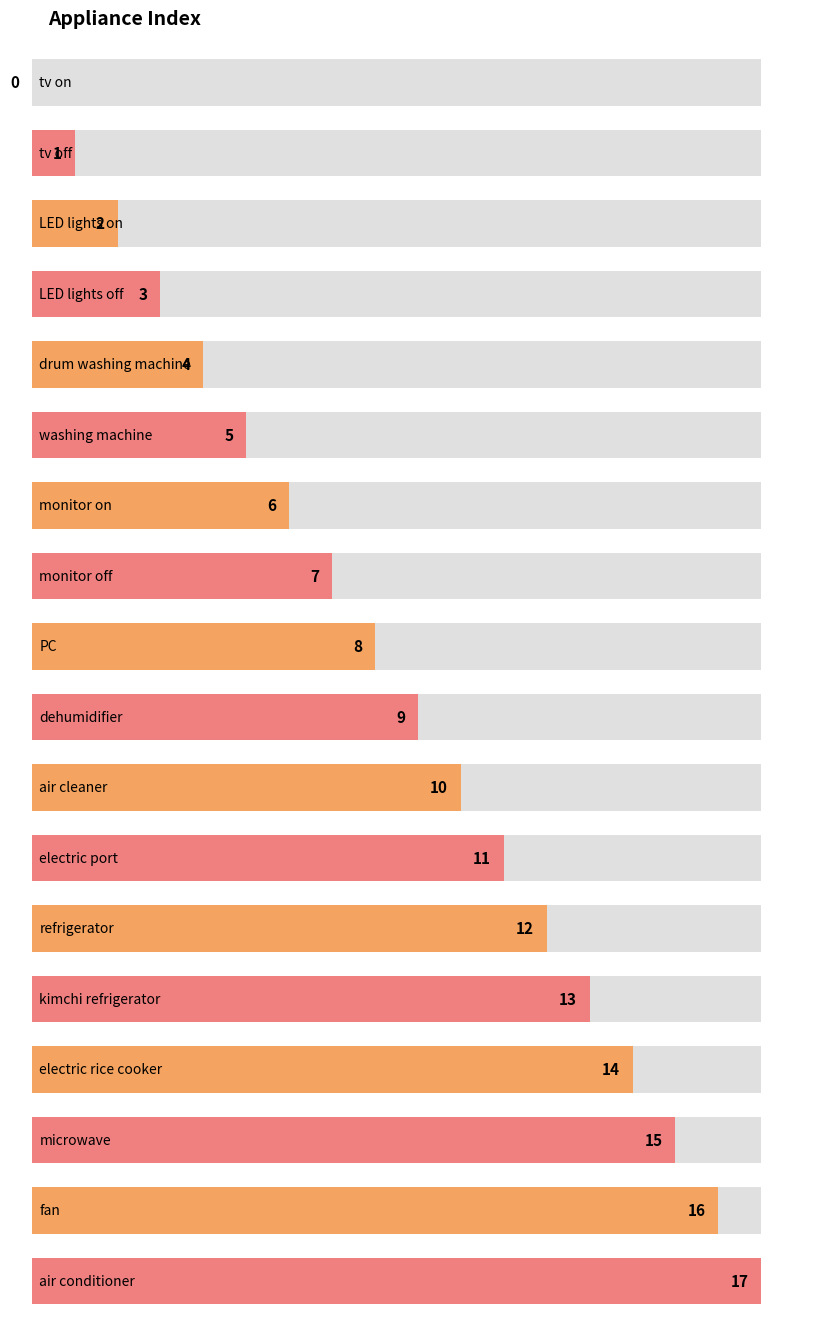

Reading left to right, extract all data points from this chart.

0	1	2	3	4	5	6	7	8	9	10	11	12	13	14	15	16	17